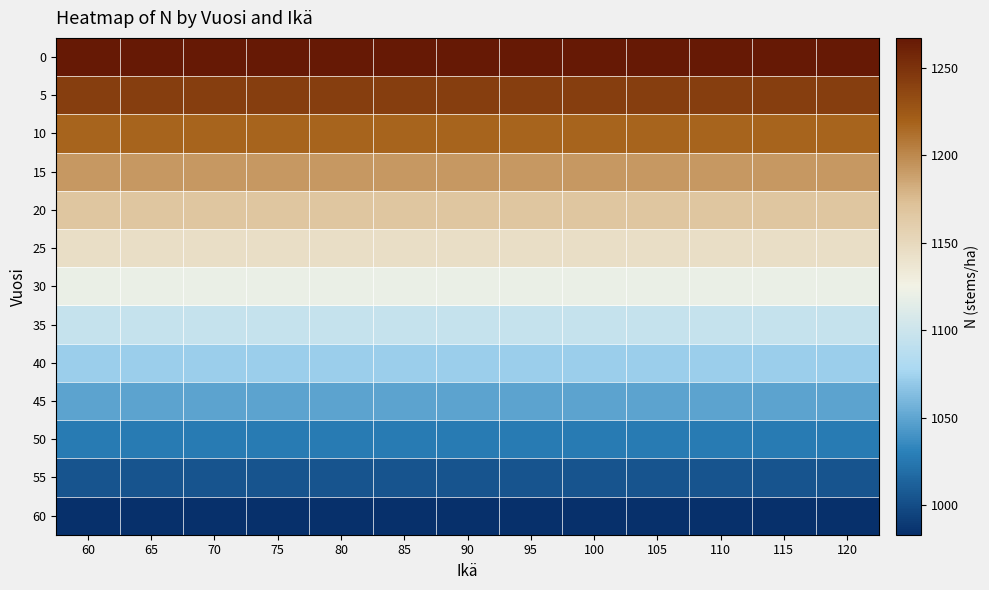

What is the total value across all series at 105?

14581.3